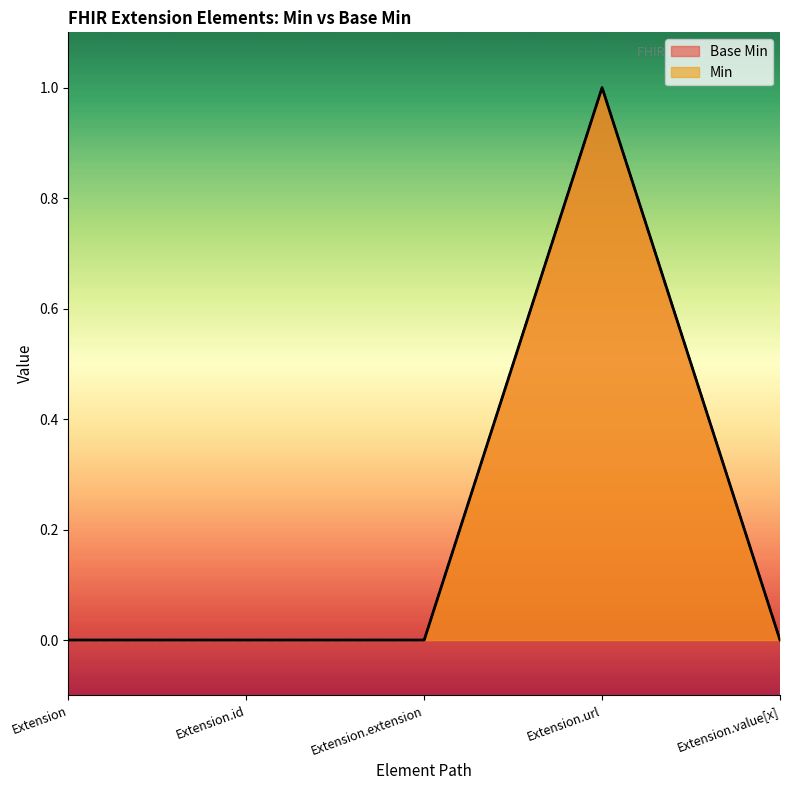

What are all the series names shown in the legend?

Base Min, Min